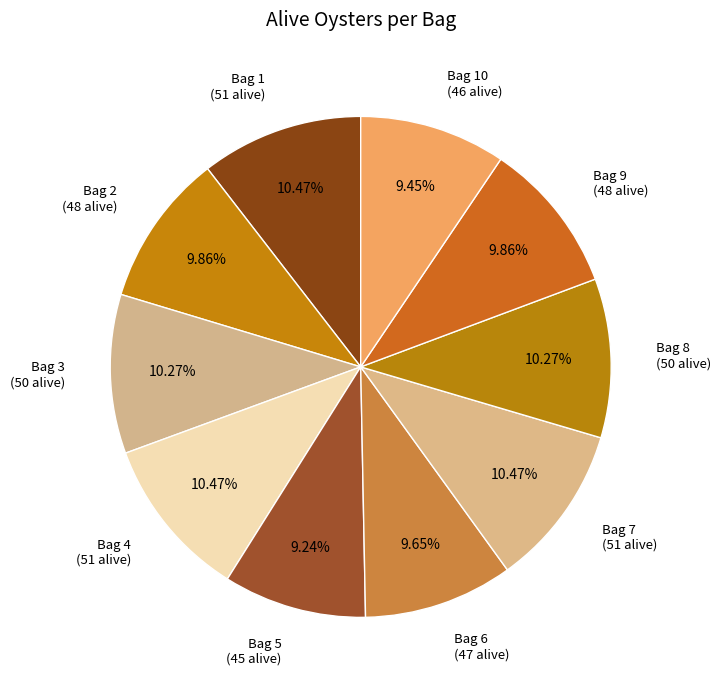

Do Bag 5 (45 alive) and Bag 6 (47 alive) together represent more than half of the pie?

No